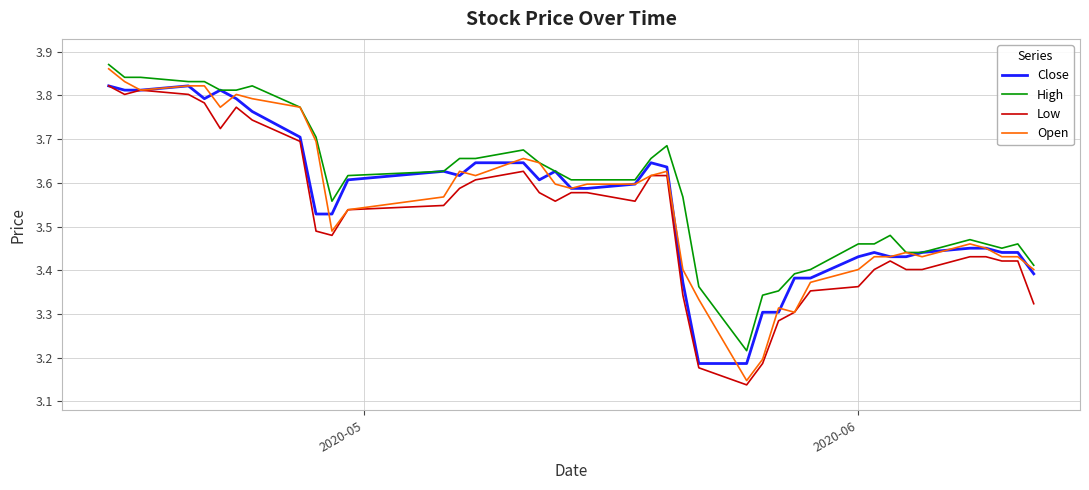

Which series has the largest total across all categories?

High